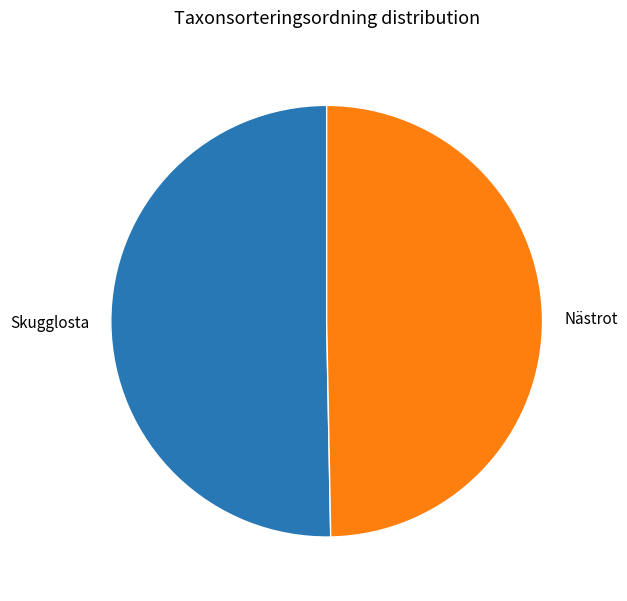

Does Nästrot represent more than half of the total?

No